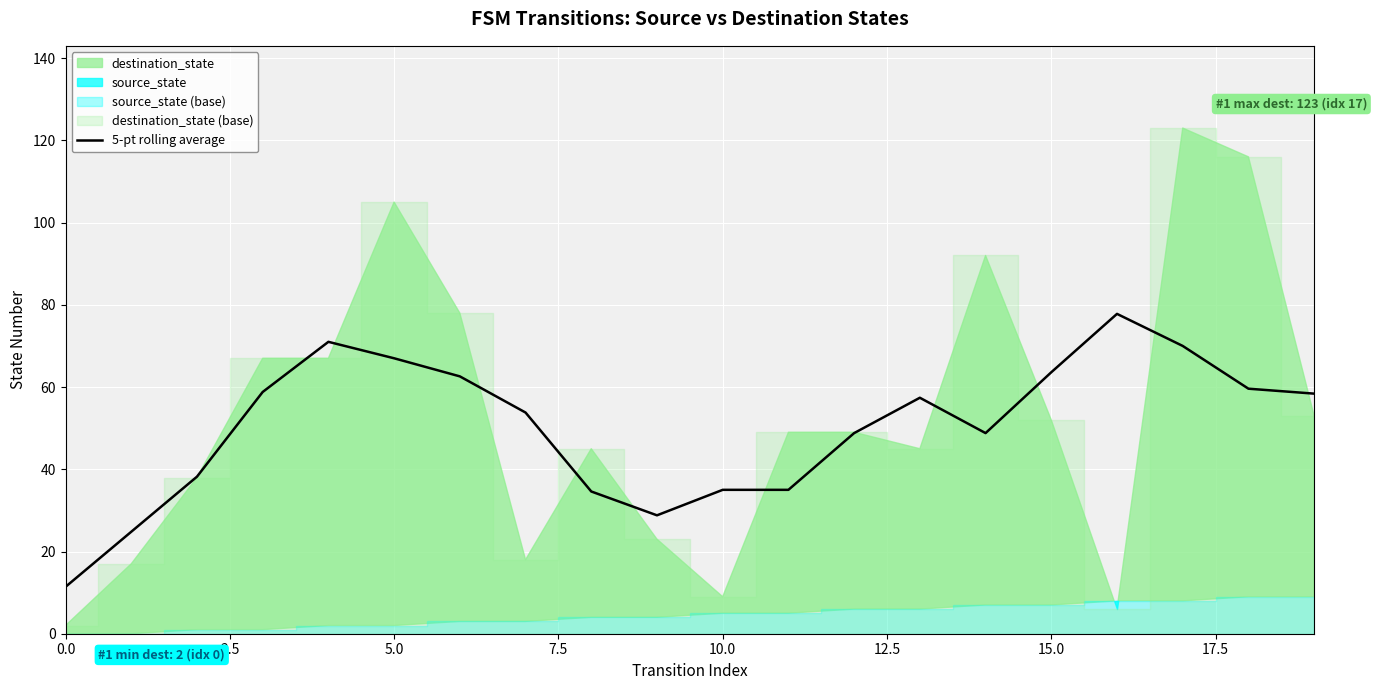

What is the minimum value for 5-pt rolling average?

11.4